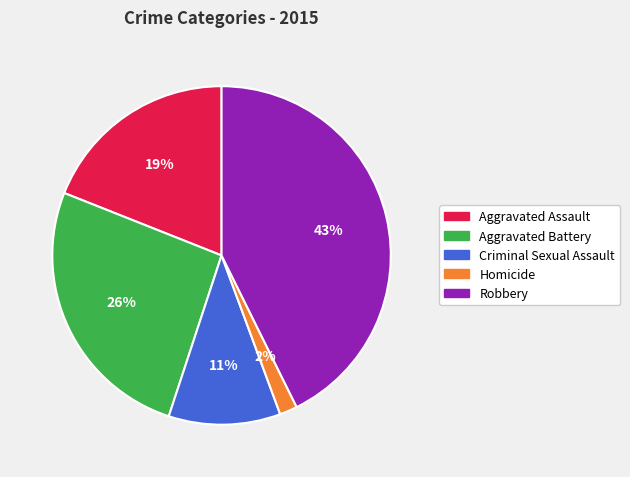

How many slices are in this pie chart?

5